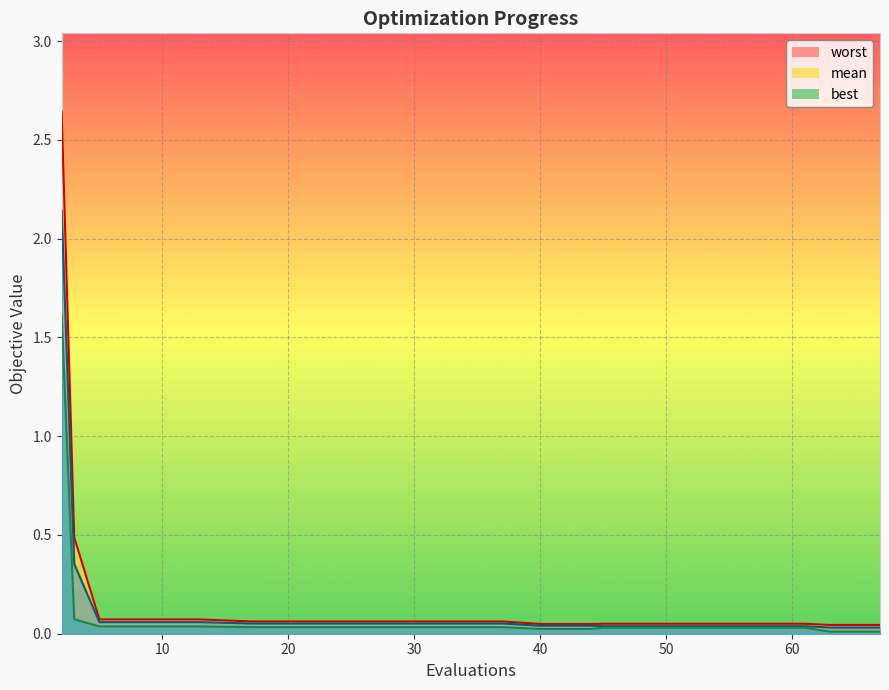

Between 49 and 21, which is larger?

21